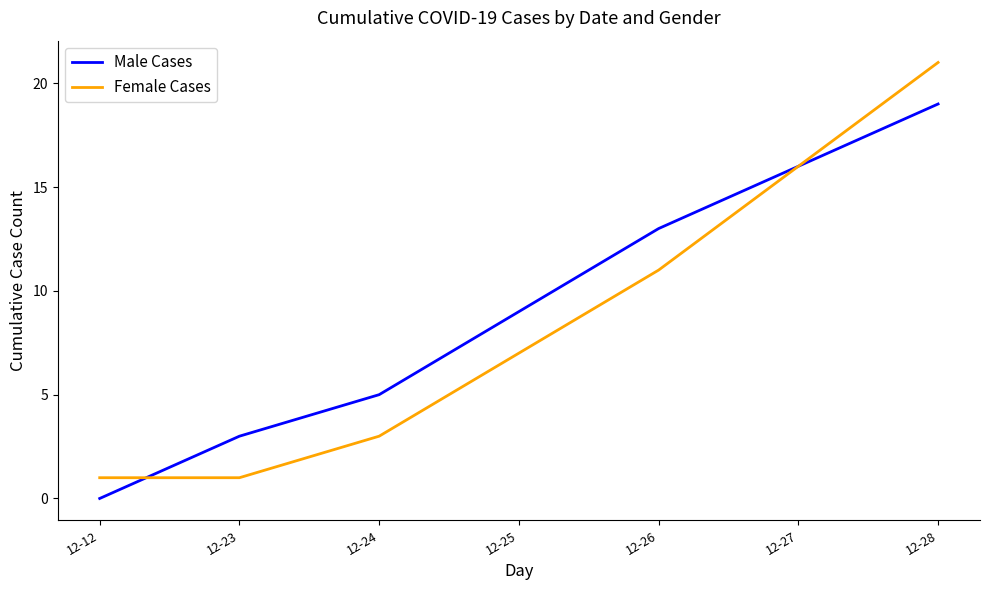

At 12-25, list the series in order from smallest to largest.

Female Cases, Male Cases